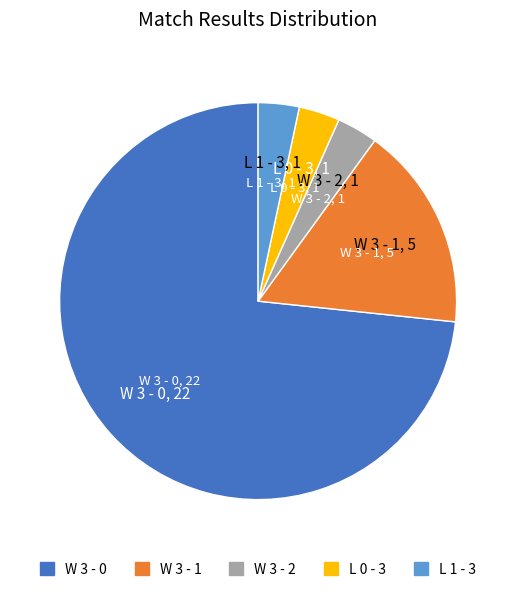

Count the number of slices in the pie.

5